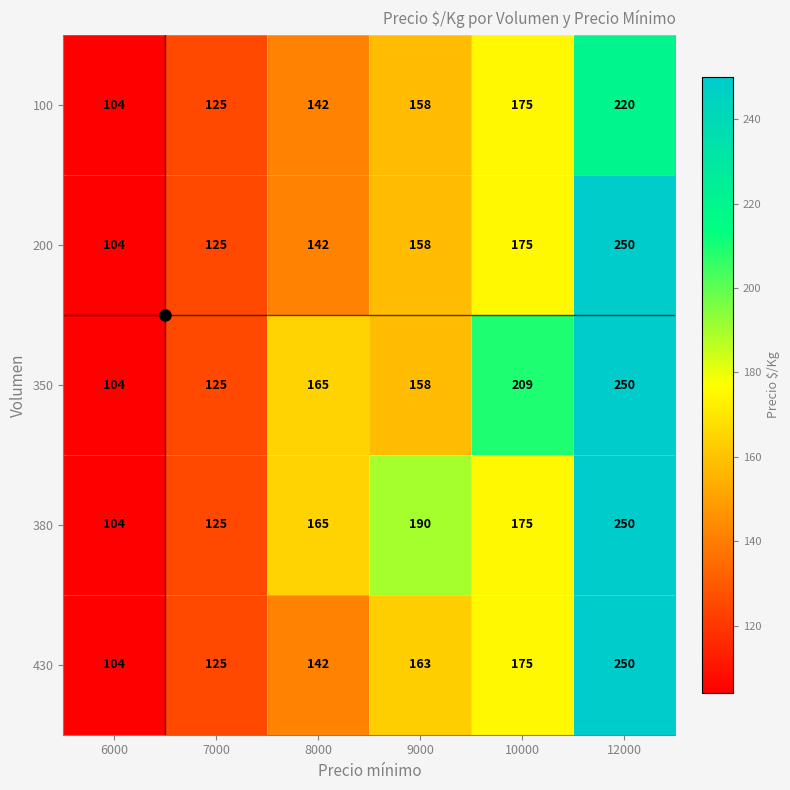

Which category has the highest value across all series?

12000